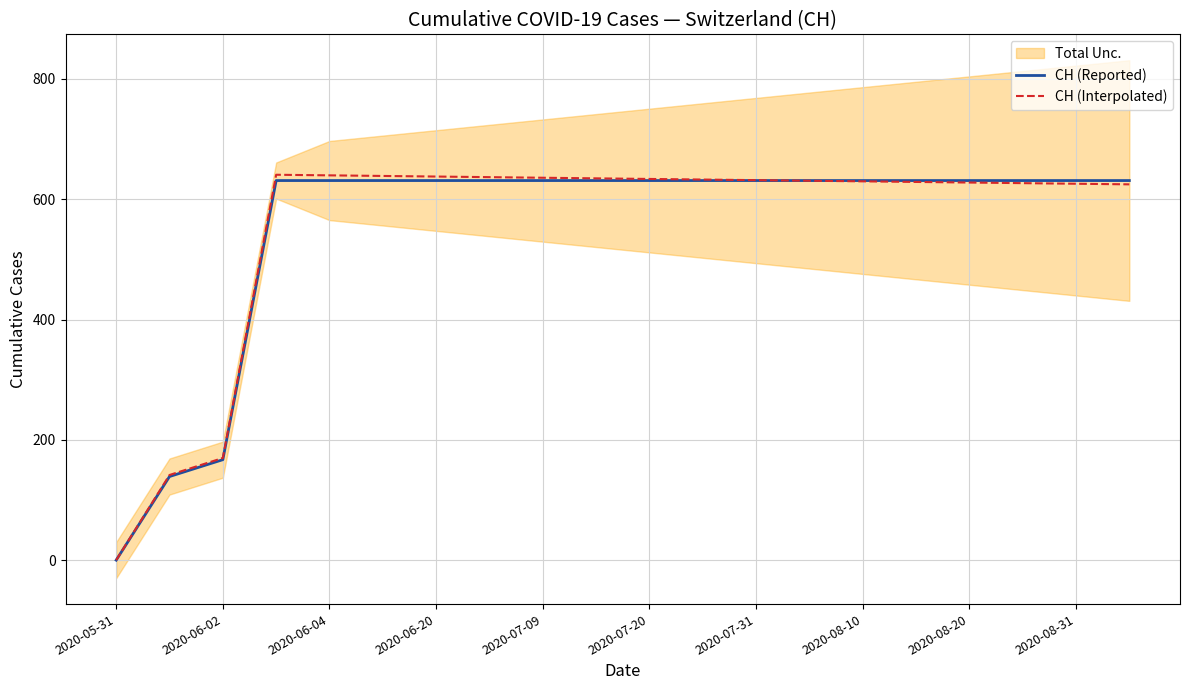

What is the approximate value of CH (Reported) at 2020-08-31?

631.0